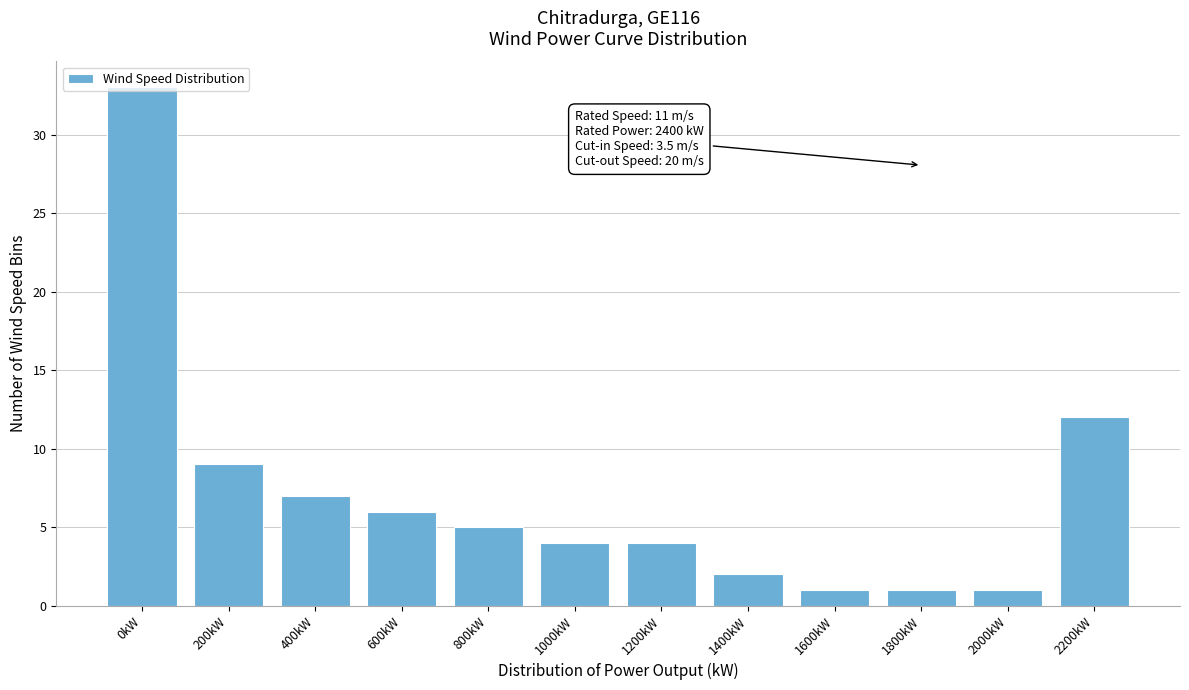

What is the sum of the values at 2200kW and 1000kW?

16